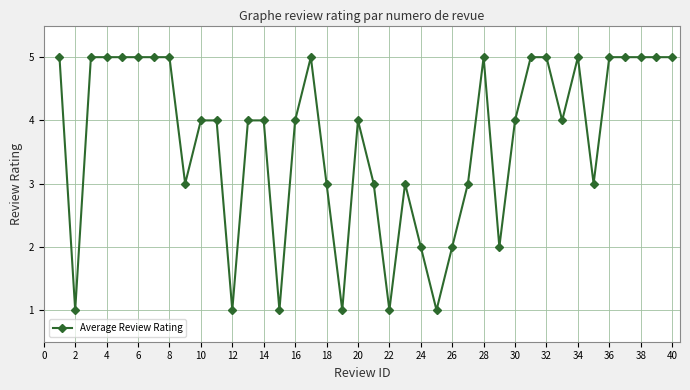

True or false: the data has more than 1 interior local peaks.

True